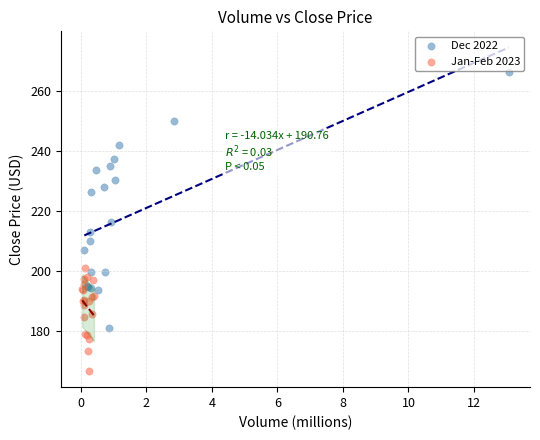

Which series has the largest Y range (max minus min)?

Dec 2022